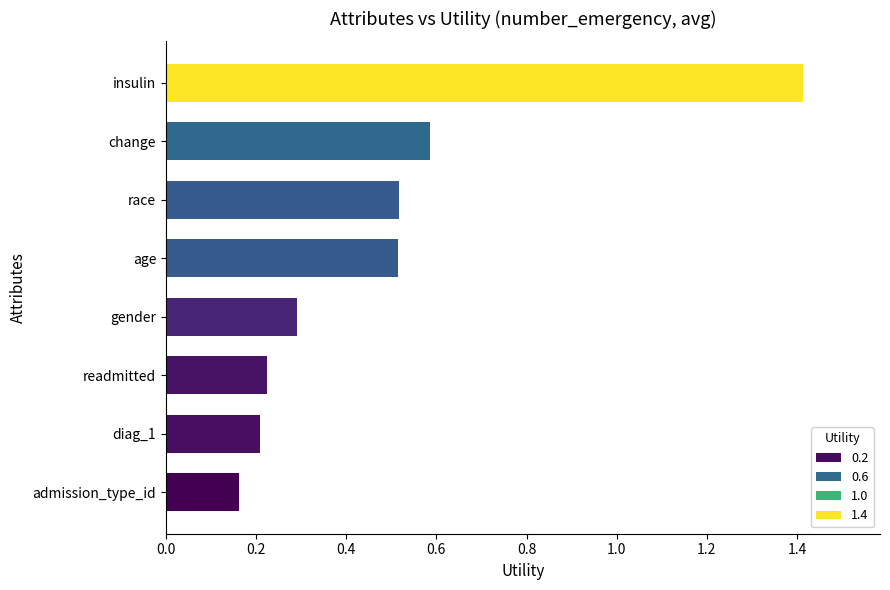

What is the greatest value displayed?

1.4